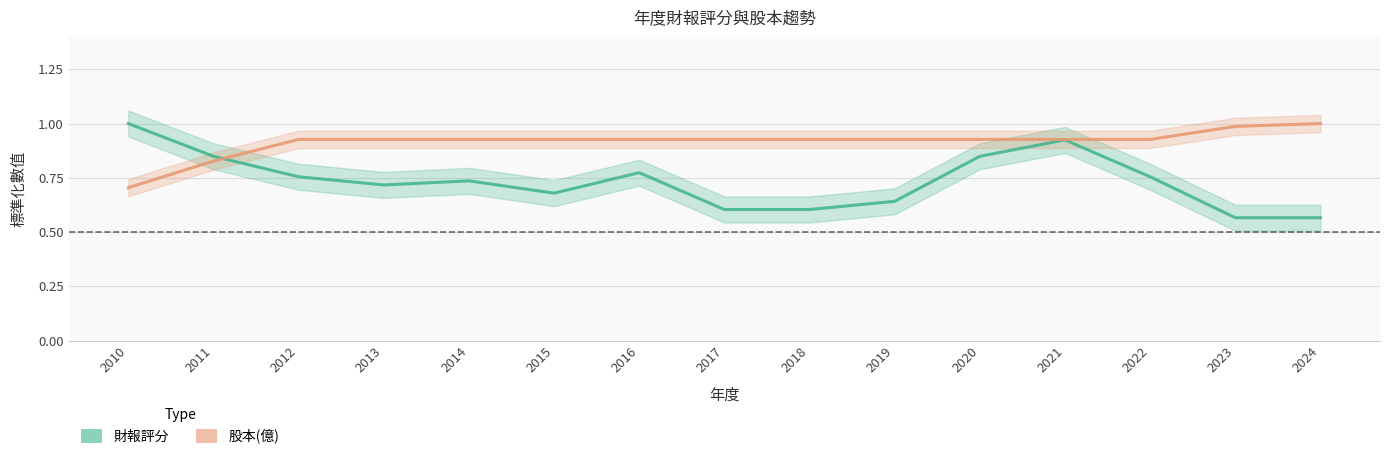

Reading right to left, what are all the values shown in this chart?

財報評分: 0.6	0.6	0.8	0.9	0.8	0.6	0.6	0.6	0.8	0.7	0.7	0.7	0.8	0.8	1.0
股本(億): 1.0	1.0	0.9	0.9	0.9	0.9	0.9	0.9	0.9	0.9	0.9	0.9	0.9	0.8	0.7